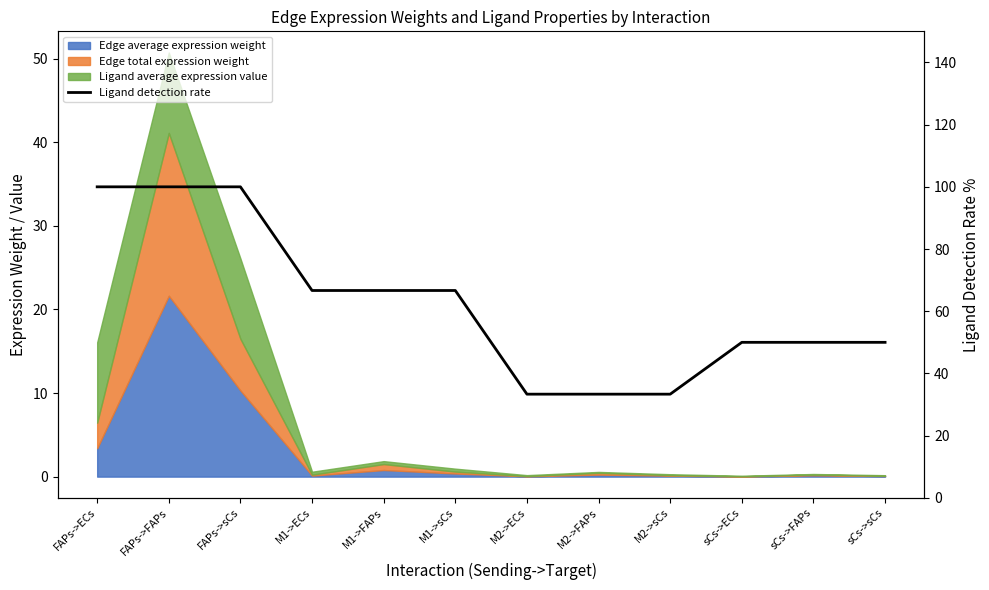

What is the difference between the maximum and minimum values?

66.7